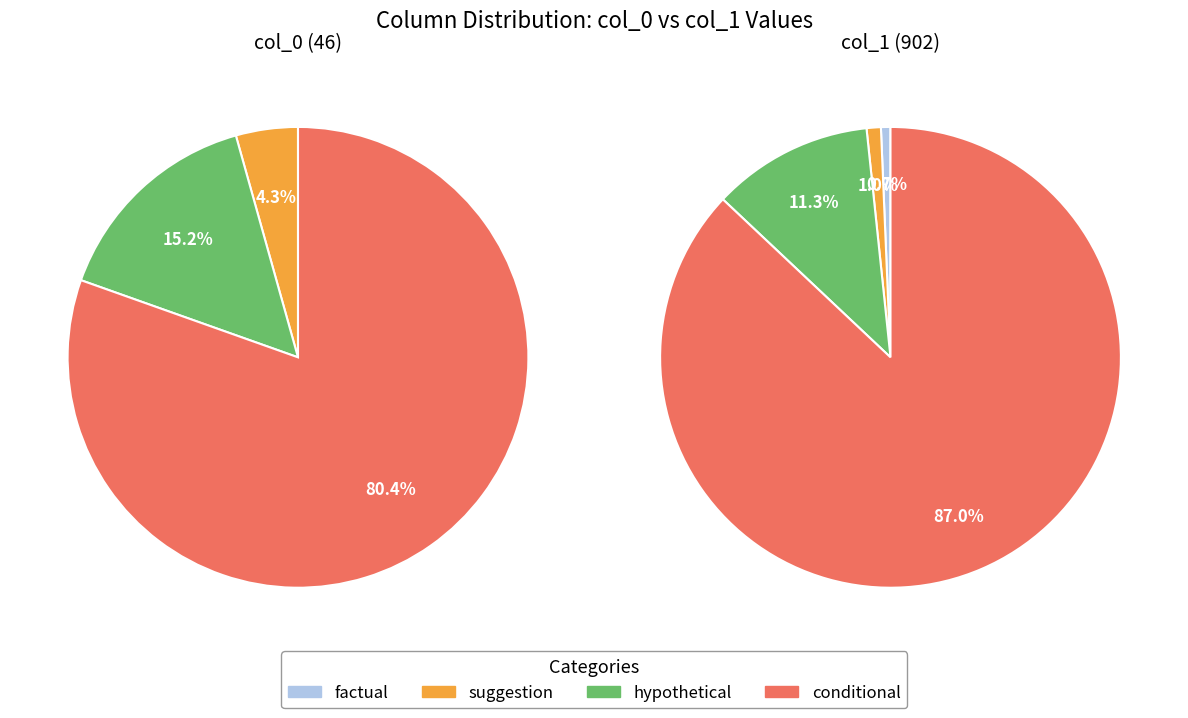

To the nearest percent, what percentage of the pie is 1?

2%